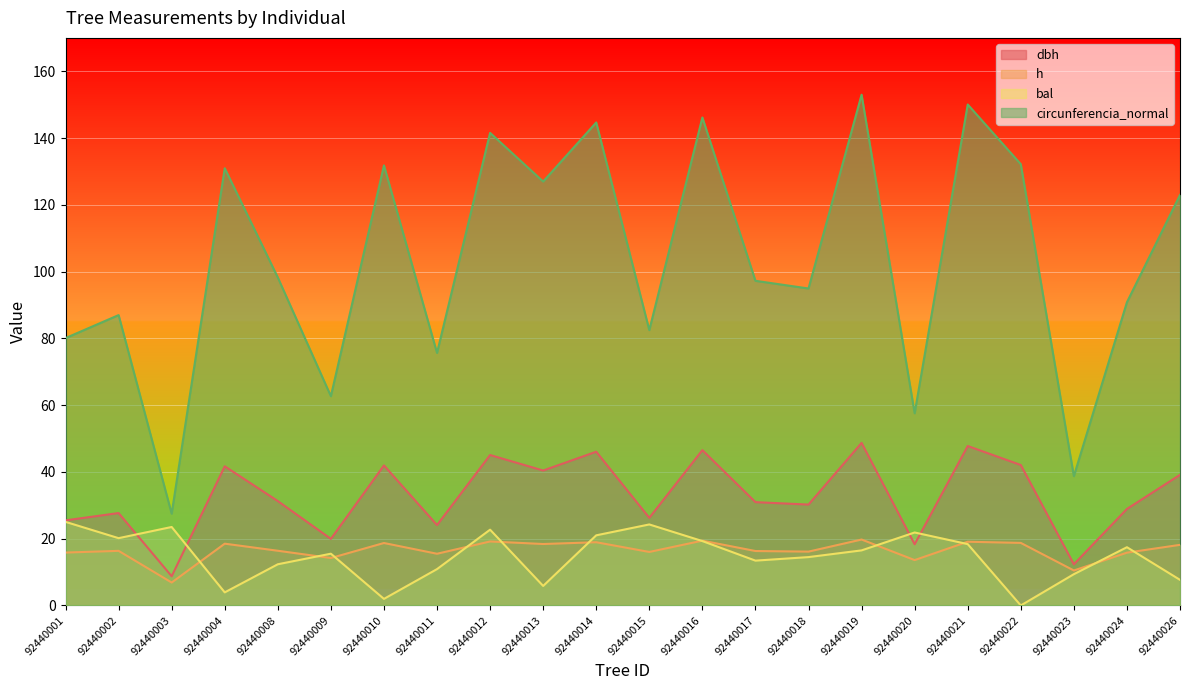

How many series are shown in this chart?

4